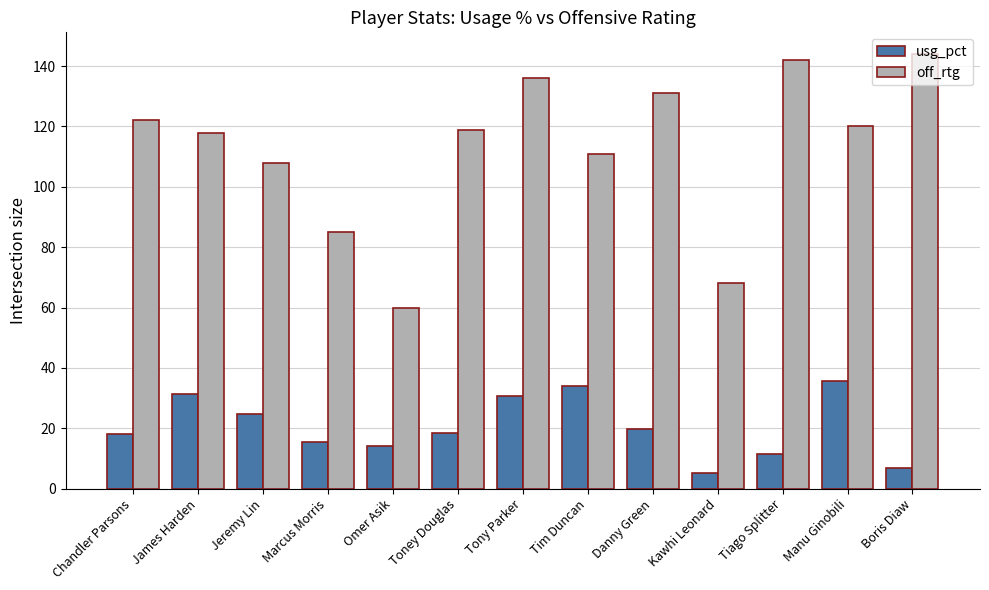

Rank the series by their maximum value, from lowest to highest.

usg_pct, off_rtg